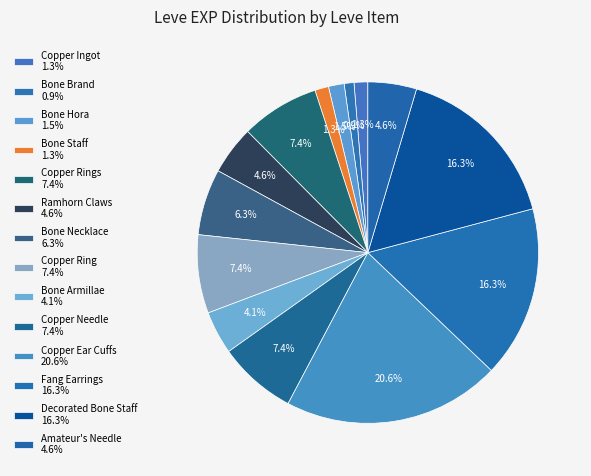

Which slice is the smallest?

Bone Brand